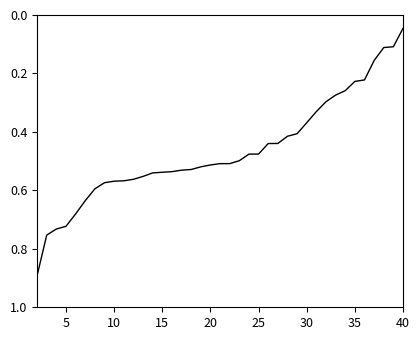

Where is the data nearest to the value 0?

40